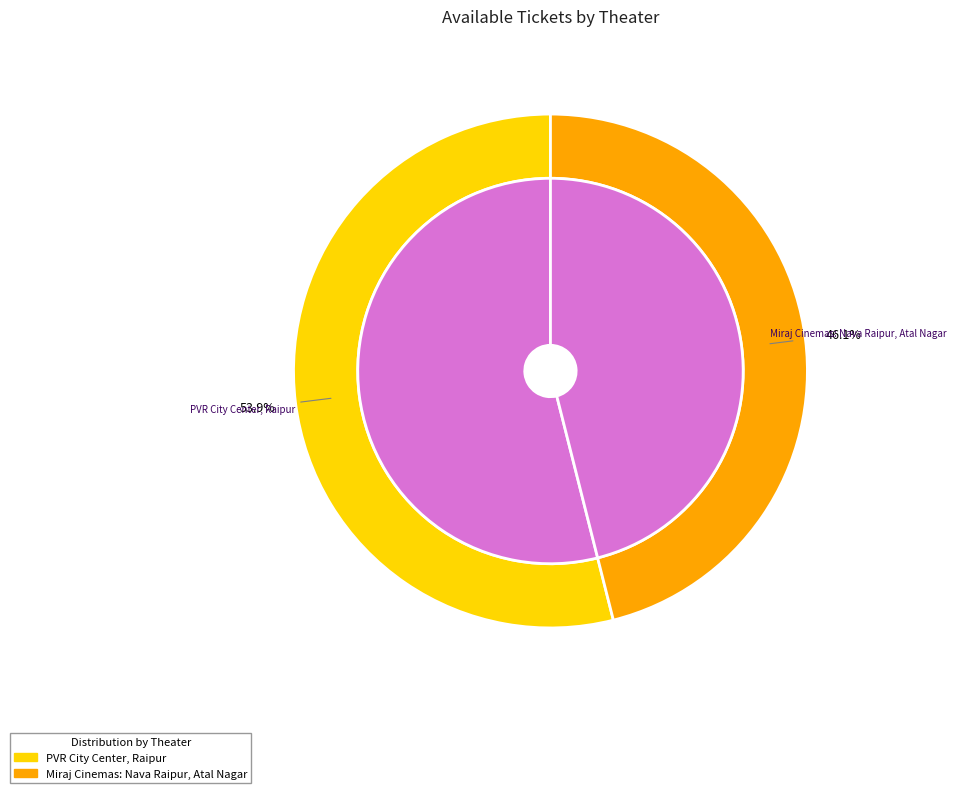

How many segments does this pie chart have?

2